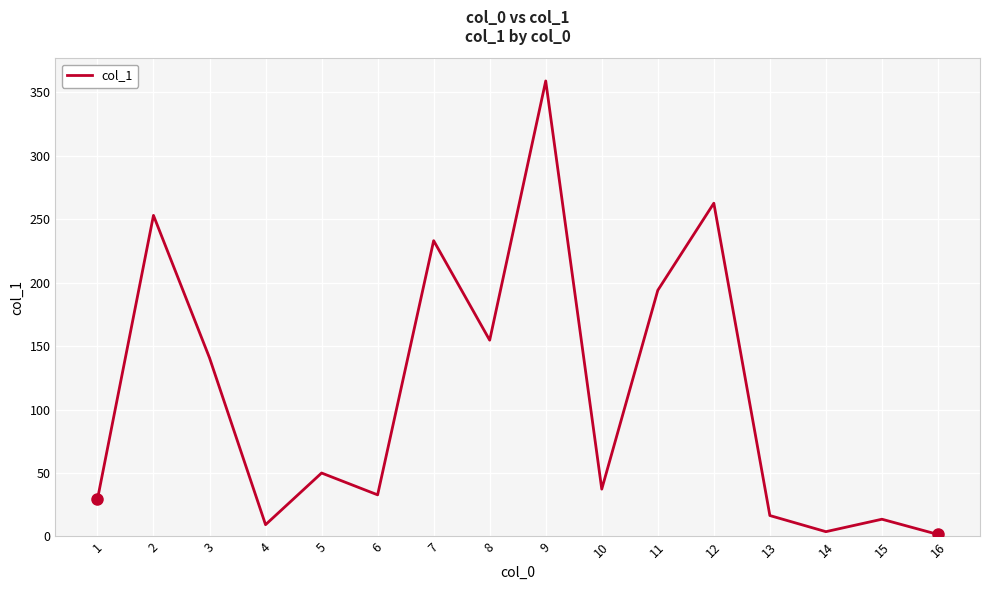

Which has a higher value, 7 or 12?

12